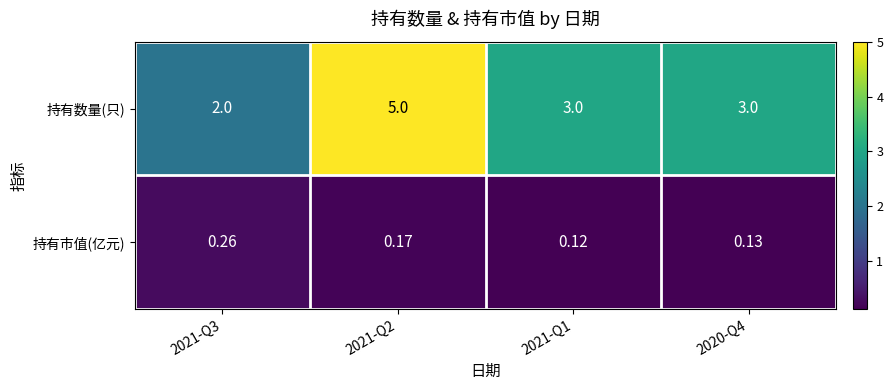

What is the difference between the highest and lowest values at 2020-Q4?

2.9